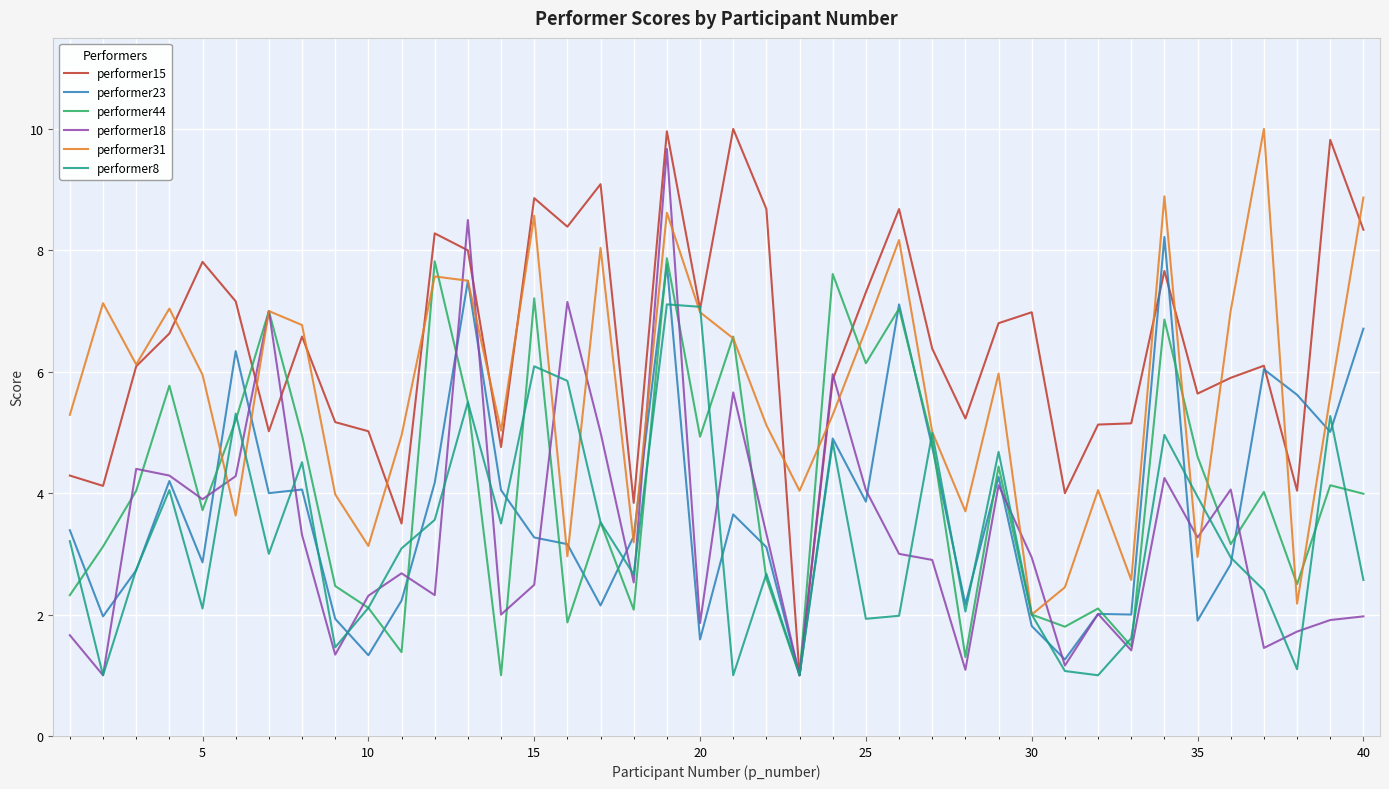

How many lines are shown in the chart?

6